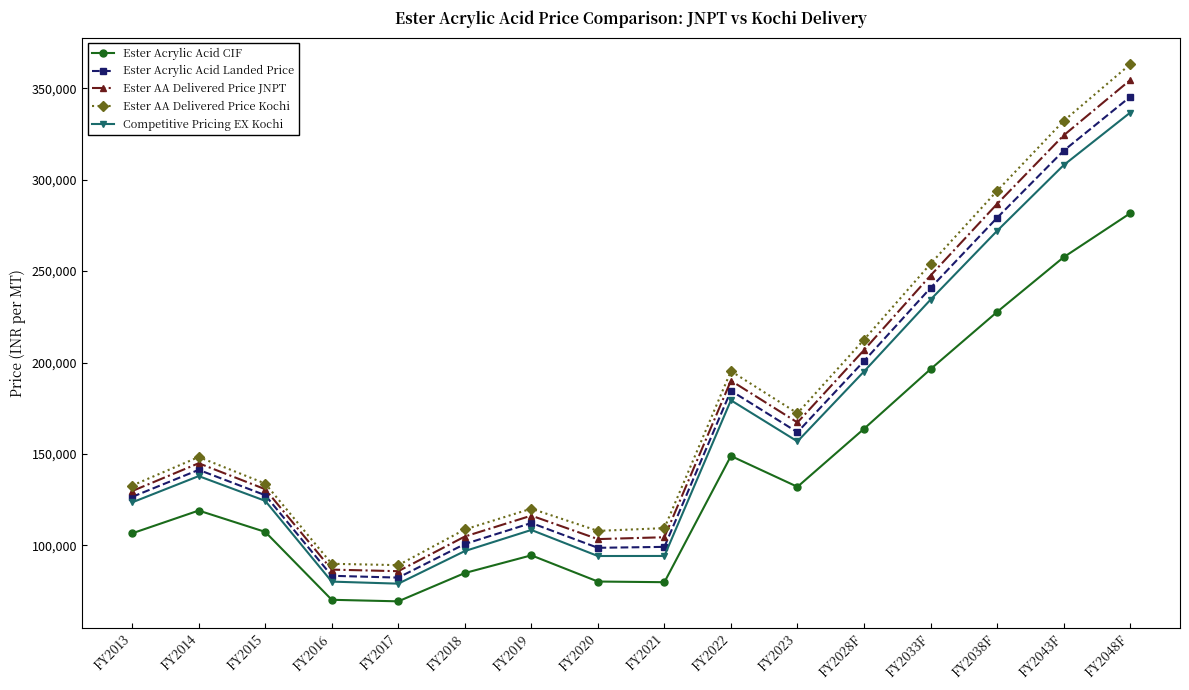

What is the label of the 13th point from the right?

FY2016